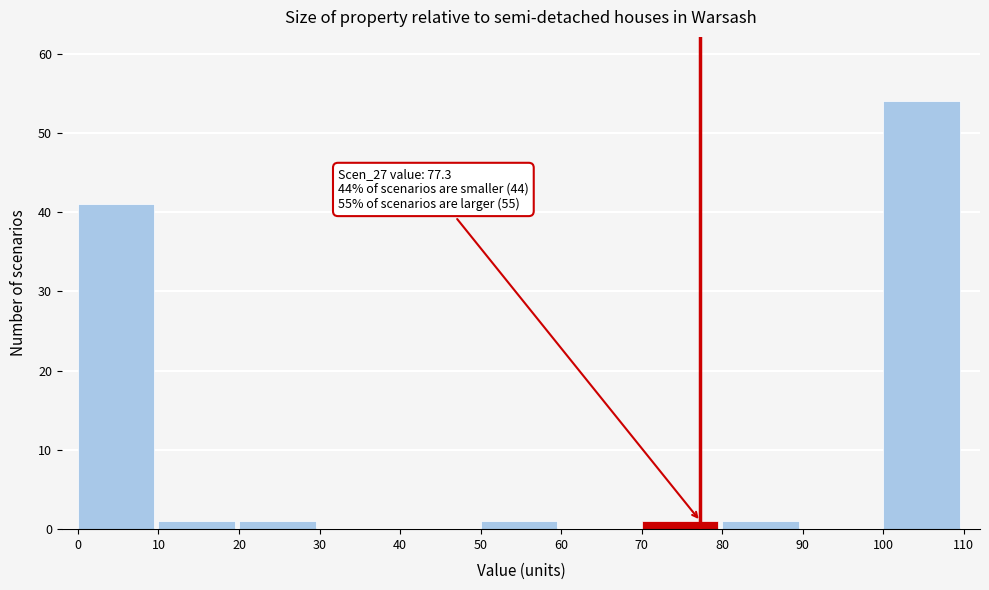

Over which range of the x-axis is the bar tallest?

100 to 110